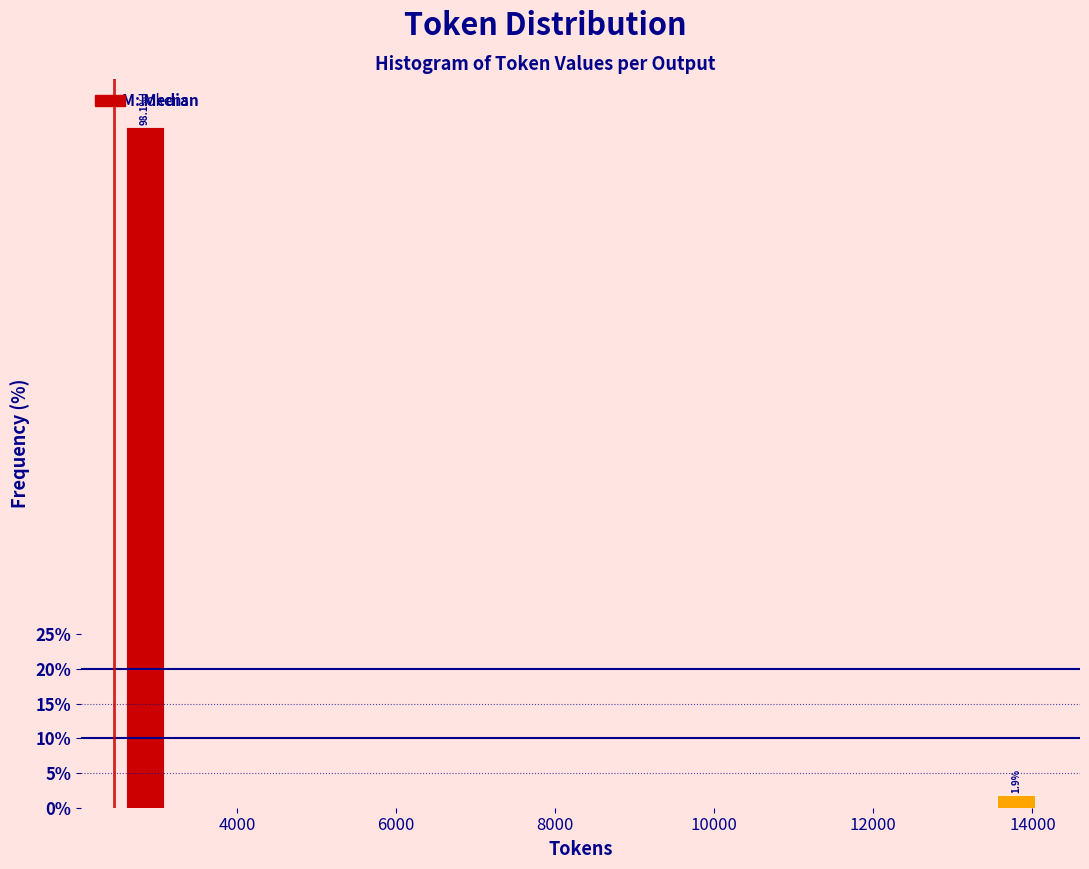

Around what value on the x-axis is the tallest bar? Give the approximate position of its centre, as read against the axis.

2800